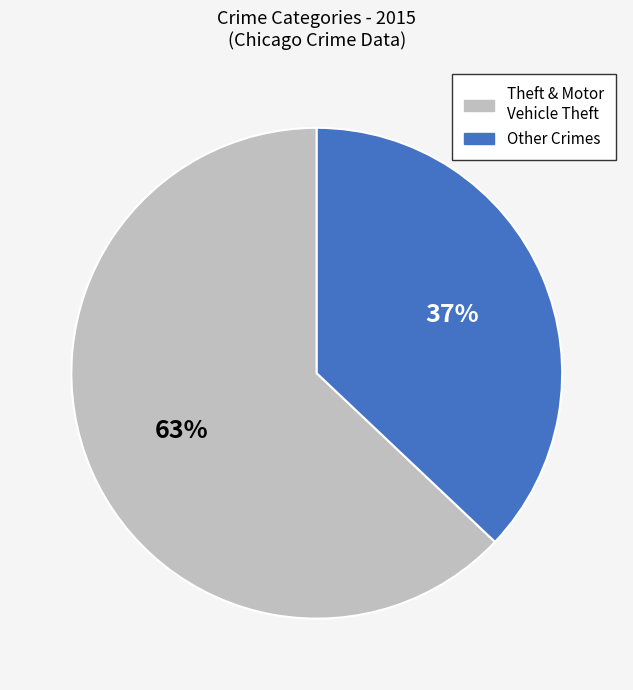

Is it true that Theft & Motor Vehicle Theft is 56% of the pie?

False